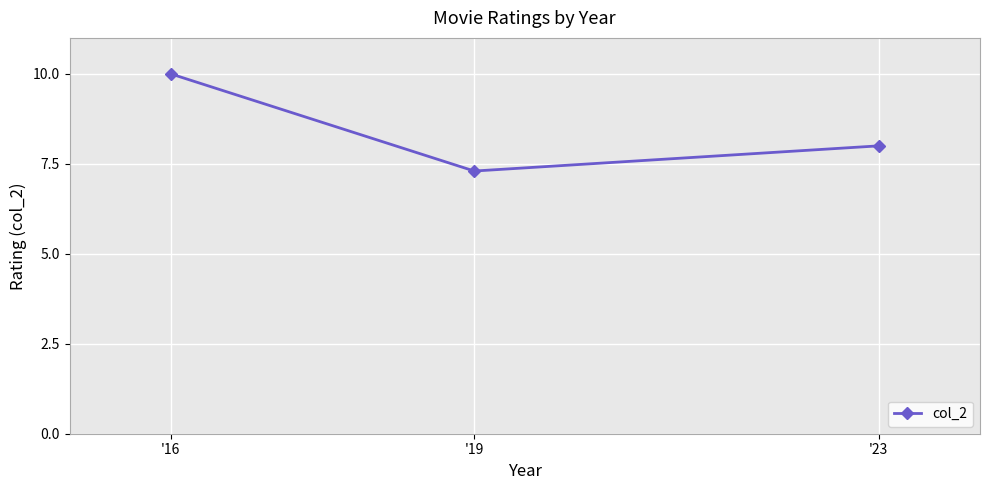

What is the minimum value shown in the chart?

7.3